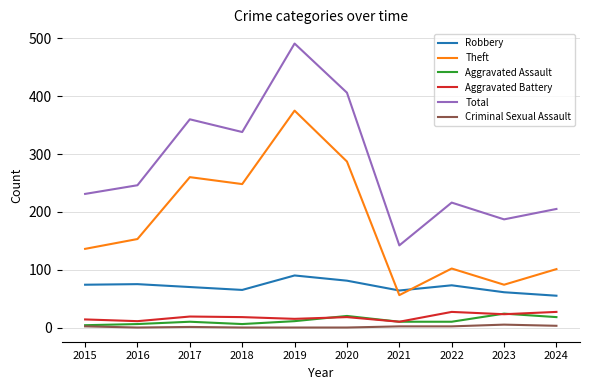

What is the average value of the Aggravated Assault series?

12